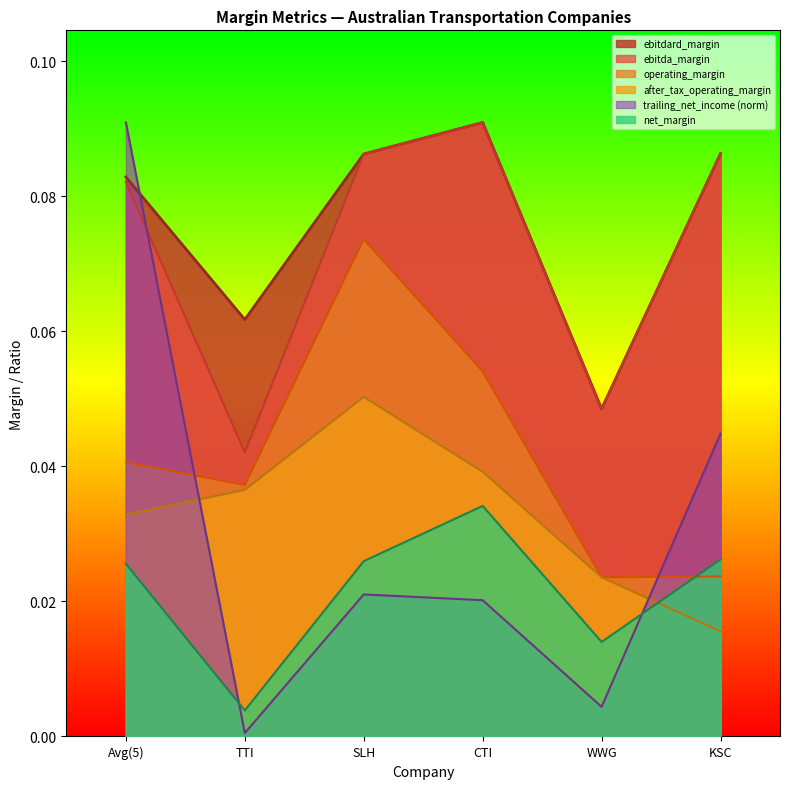

What are all the series names shown in the legend?

ebitdard_margin, ebitda_margin, operating_margin, after_tax_operating_margin, trailing_net_income (norm), net_margin